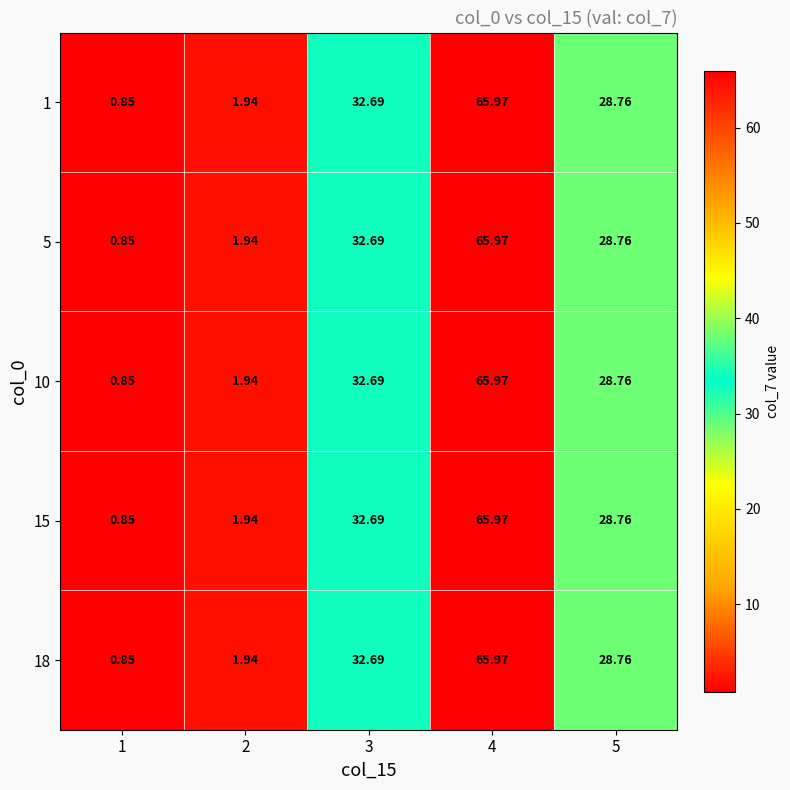

Rank the series by their maximum value, from highest to lowest.

1, 5, 10, 15, 18